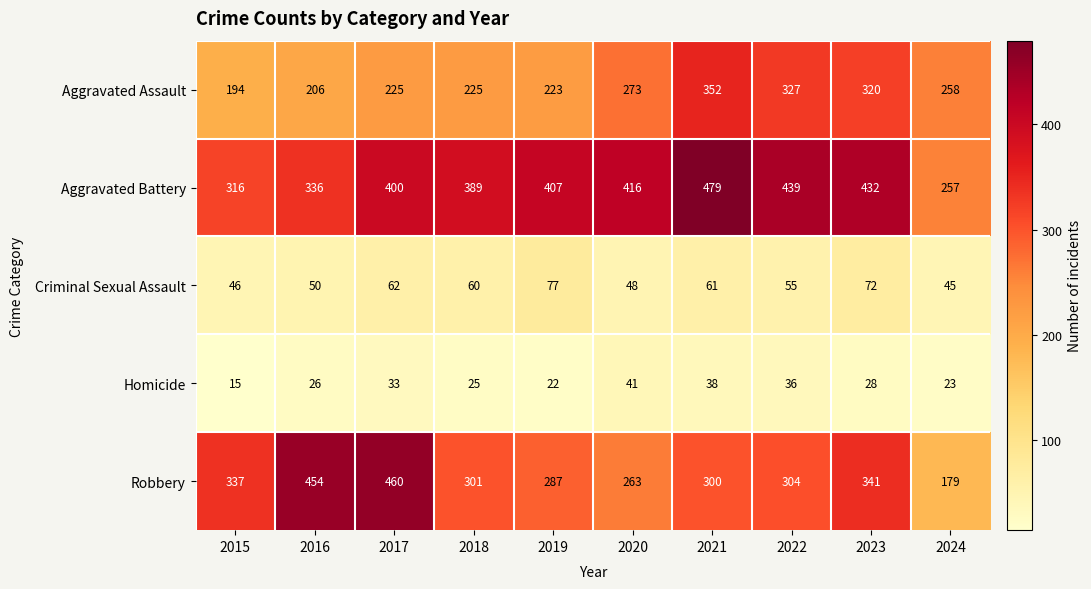

What is the average value of the Aggravated Battery series?

387